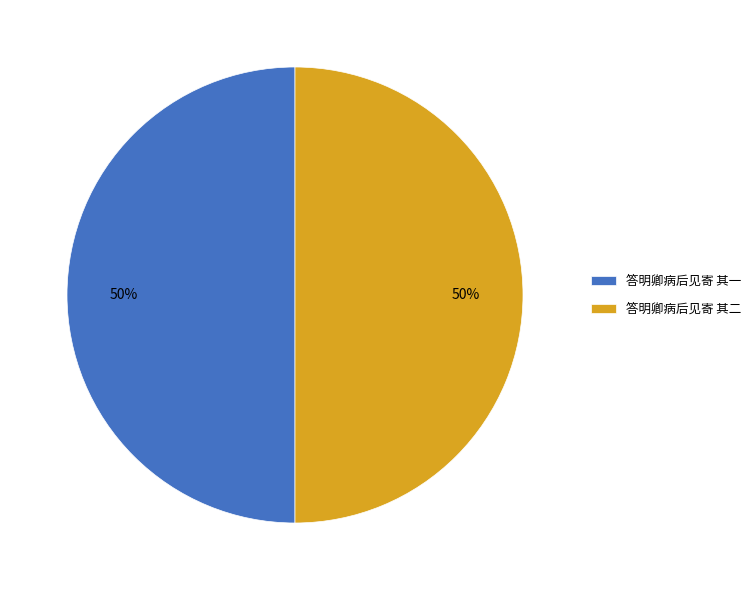

To the nearest percent, what percentage of the pie is 答明卿病后见寄 其二?

50%